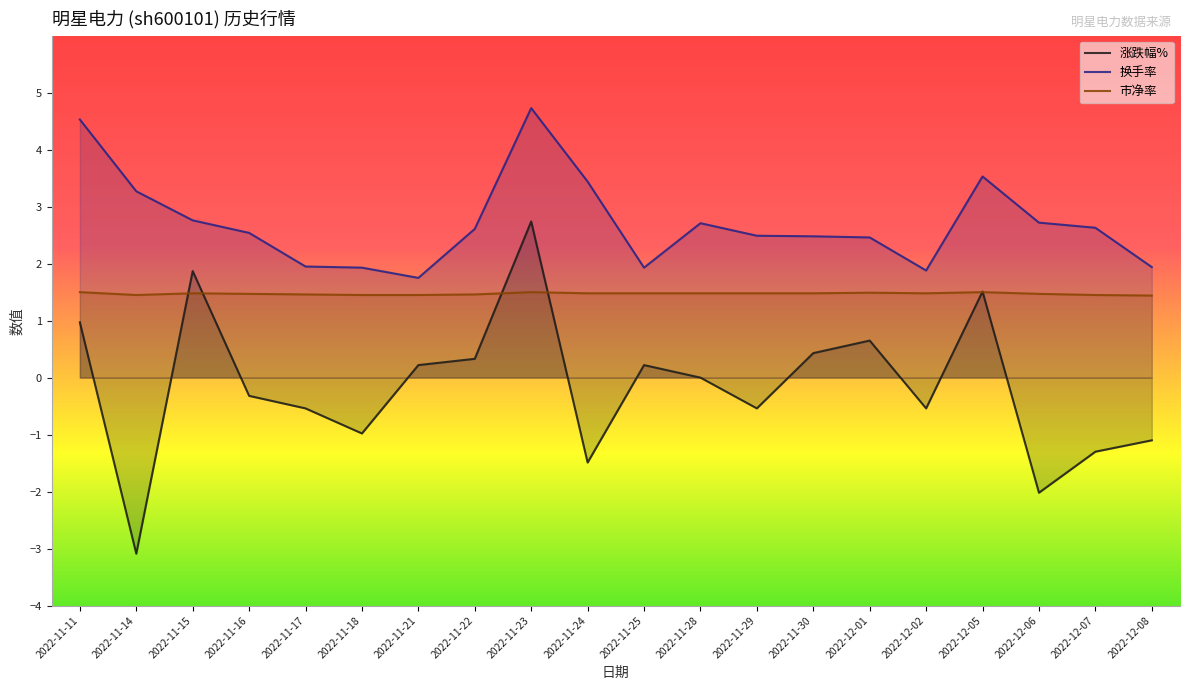

Is it true that 涨跌幅% equals -0.9 at 2022-11-17?

False